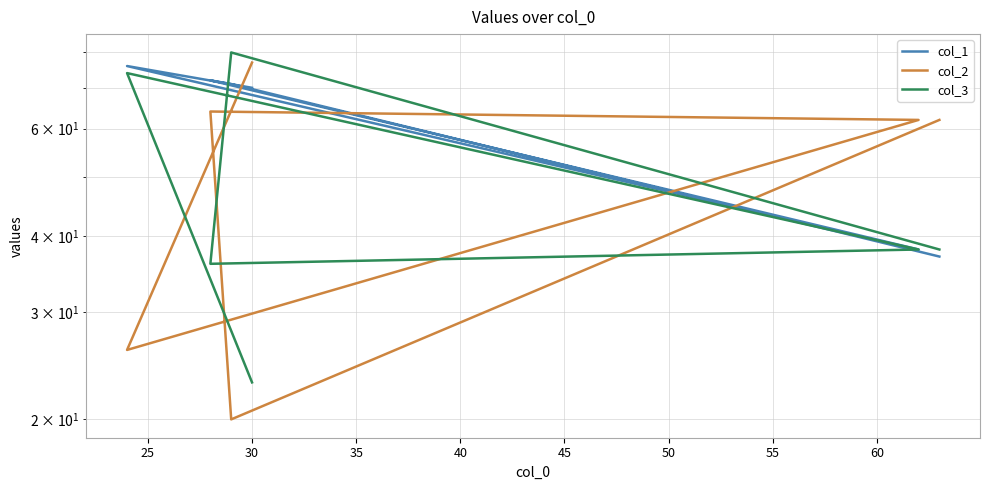

At how many categories does at least one series exceed 76?

2